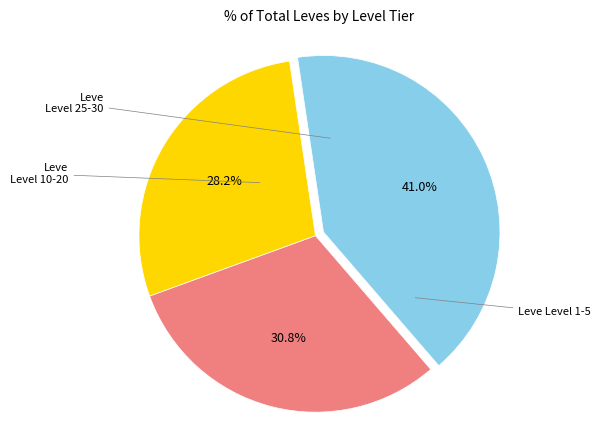

Is there a majority slice in this chart?

No